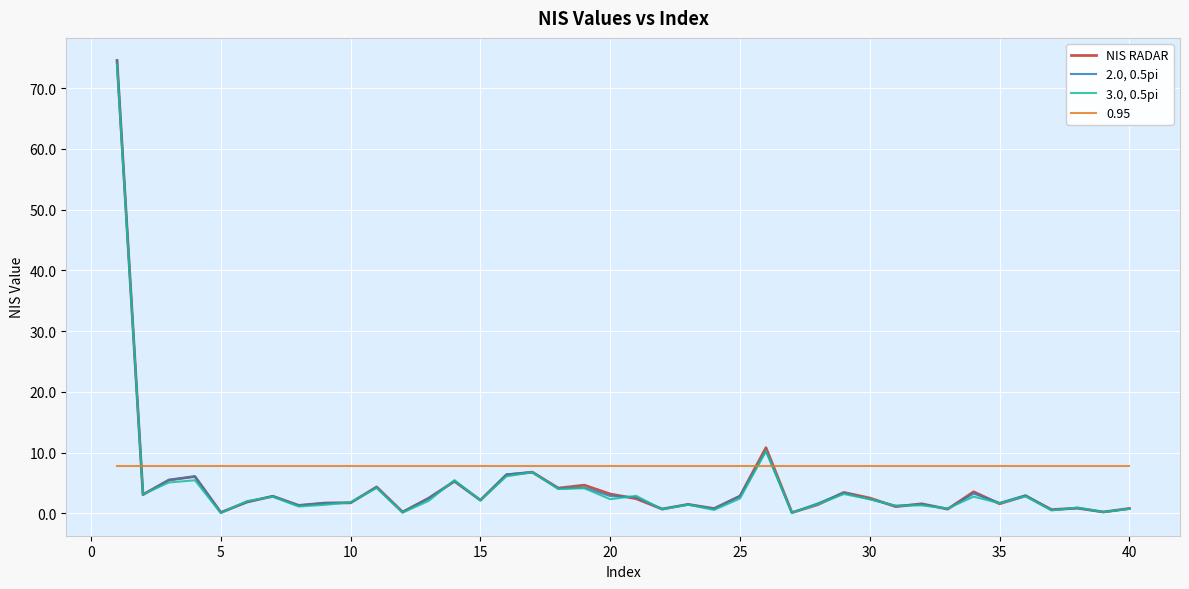

Which series has the widest spread of values?

2.0, 0.5pi